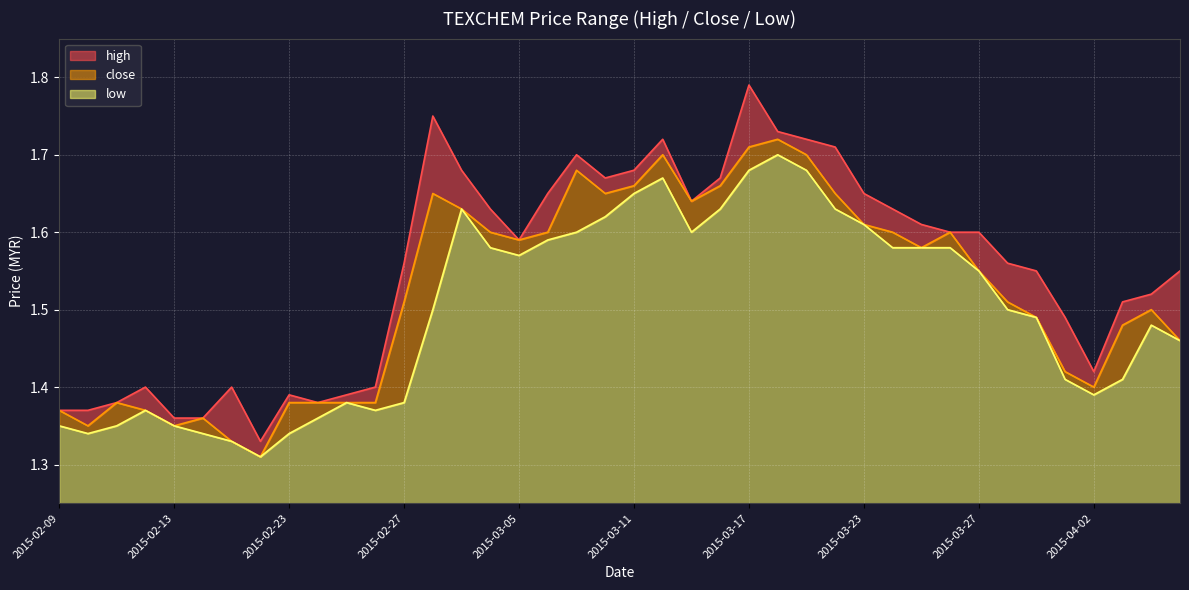

True or false: close and high intersect in this chart.

False